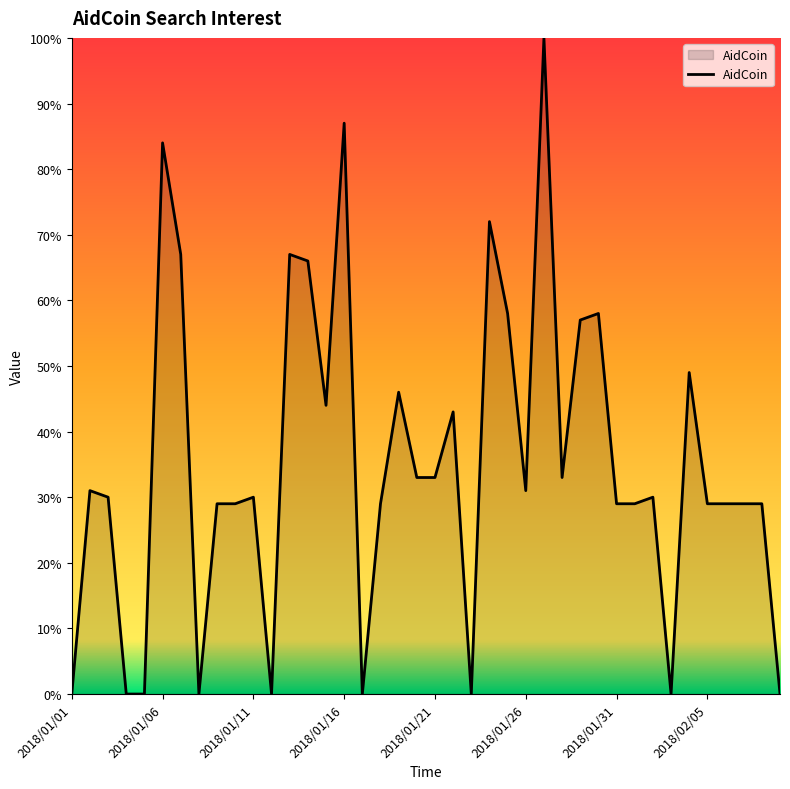

What is the maximum value shown in the chart?

100